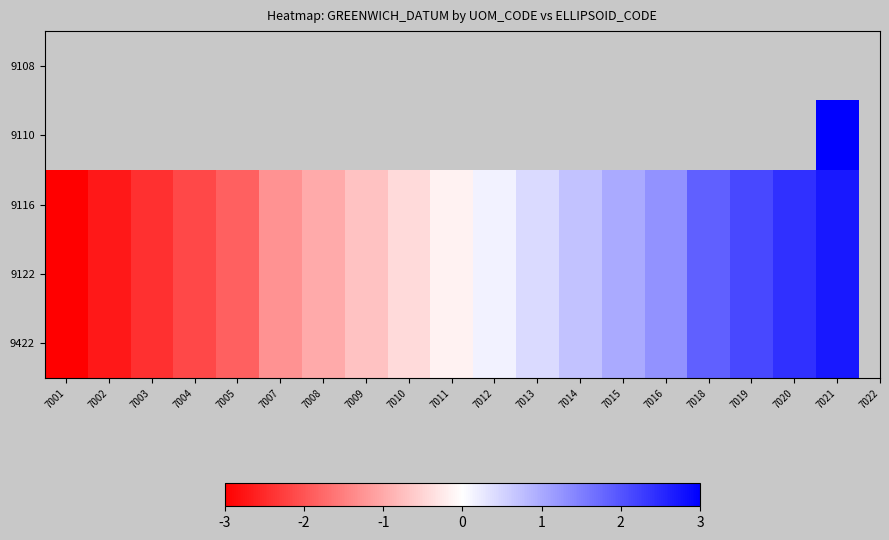

At which category does the chart reach its minimum across all series?

7001